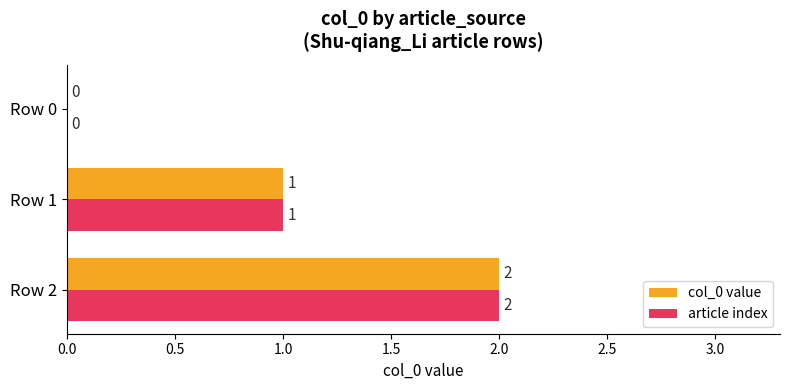

At which category does the chart reach its peak across all series?

Row 2